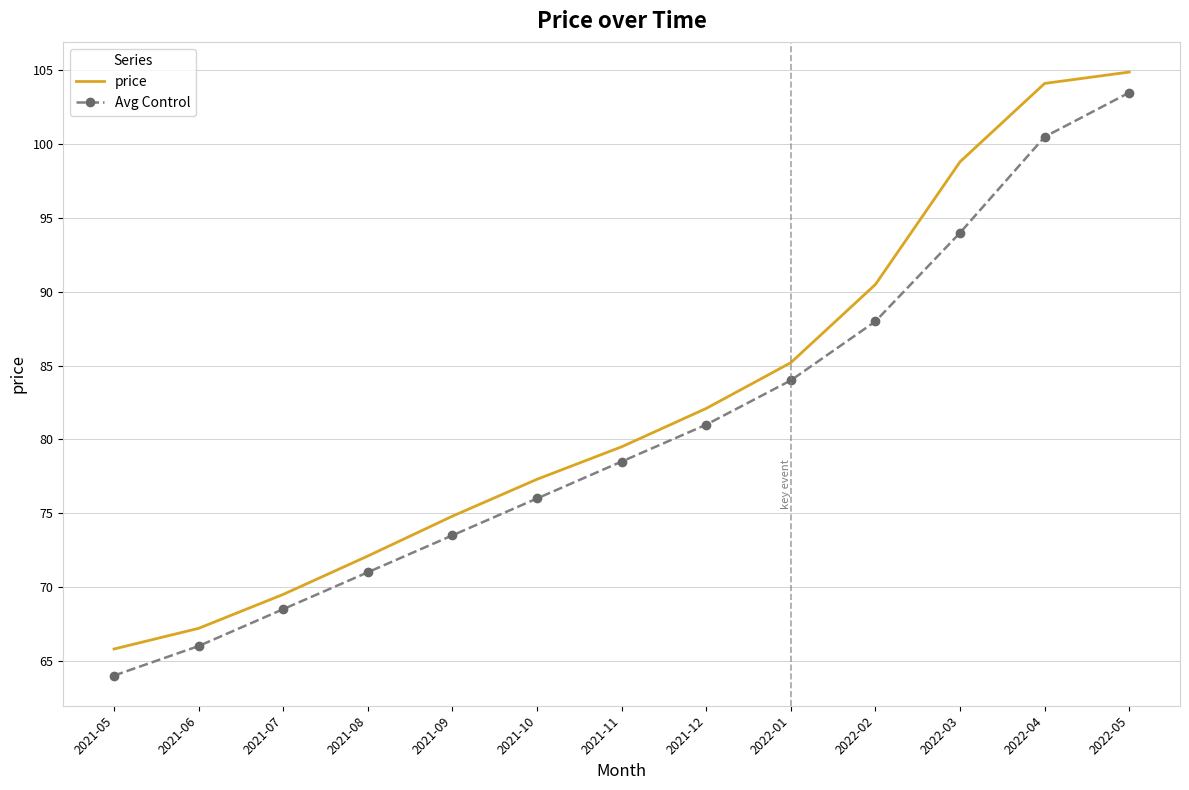

At 2021-06, list the series in order from largest to smallest.

price, Avg Control